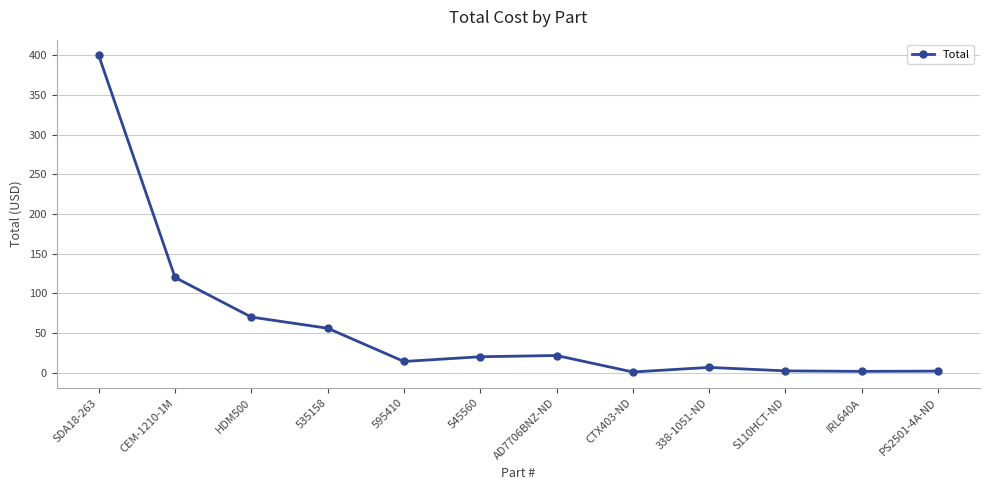

At which label is the value closest to 200?

CEM-1210-1M